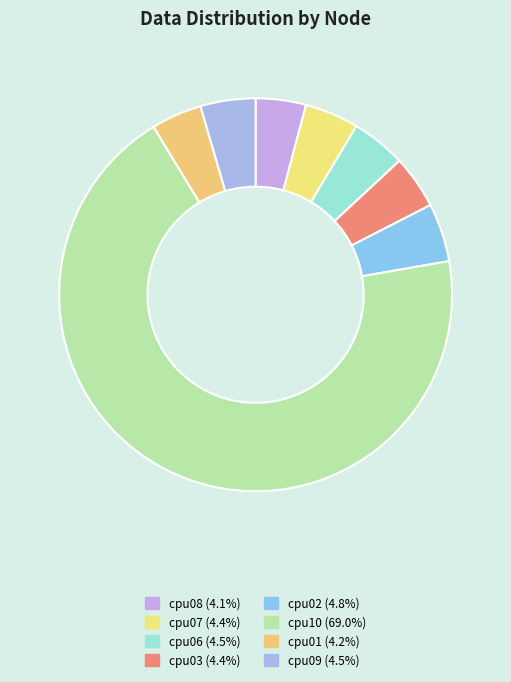

How many slices are in this pie chart?

8